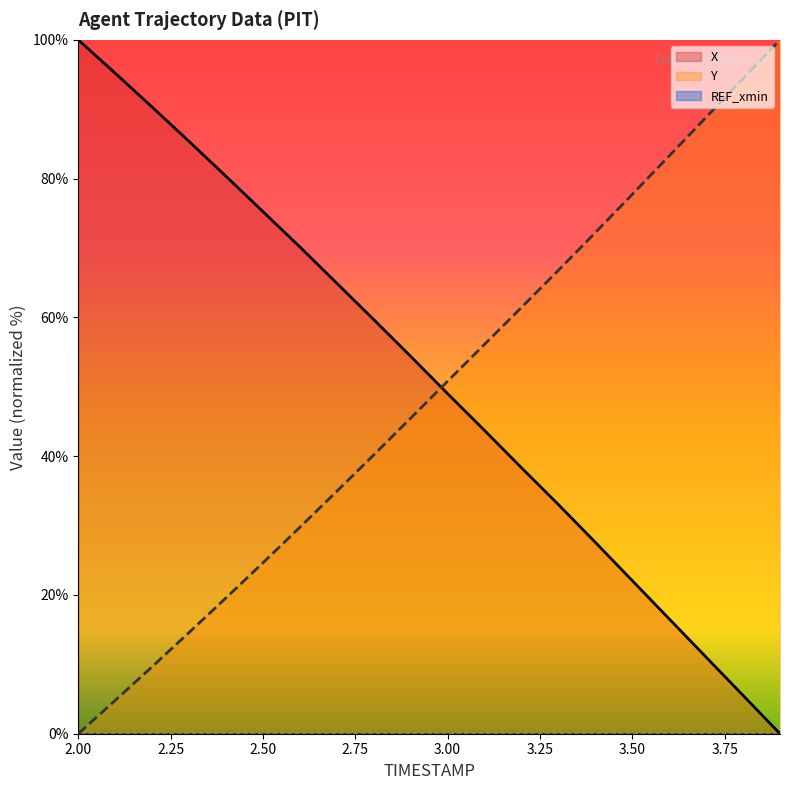

Does the chart display data point markers on the line(s)?

No